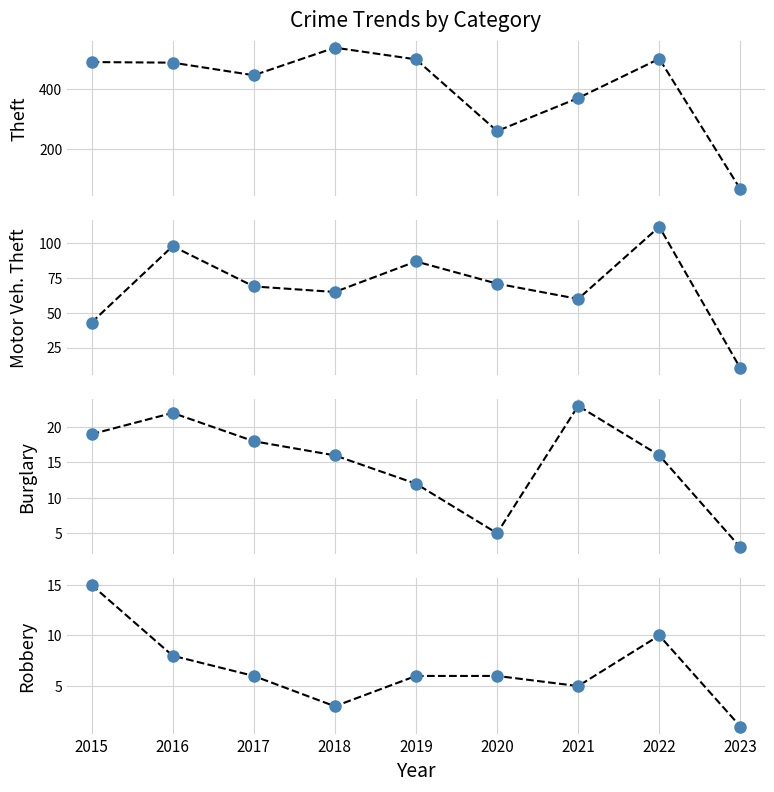

True or false: Burglary and Motor Vehicle Theft cross at least once.

False